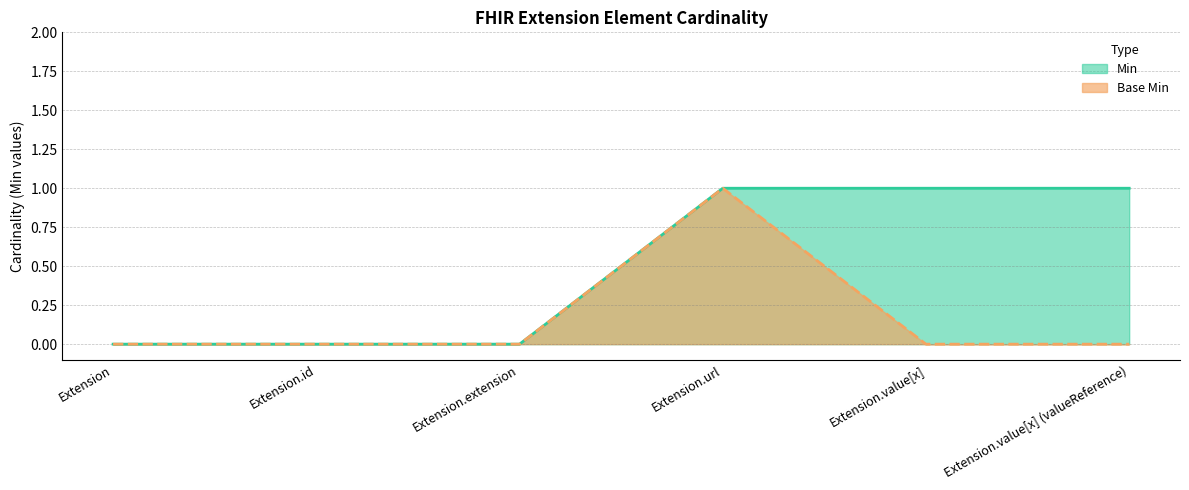

Reading left to right, what are all the values shown in this chart?

Min: 0	0	0	1	1	1
Base Min: 0	0	0	1	0	0